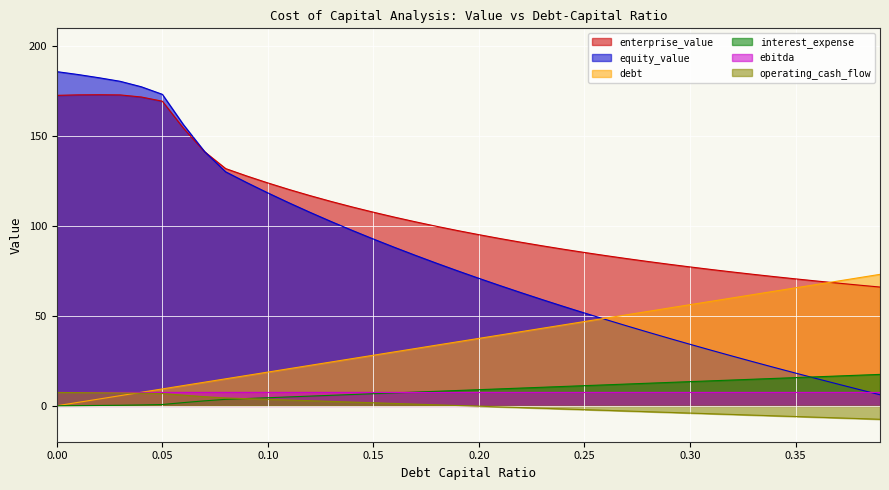

How many lines are shown in the chart?

6